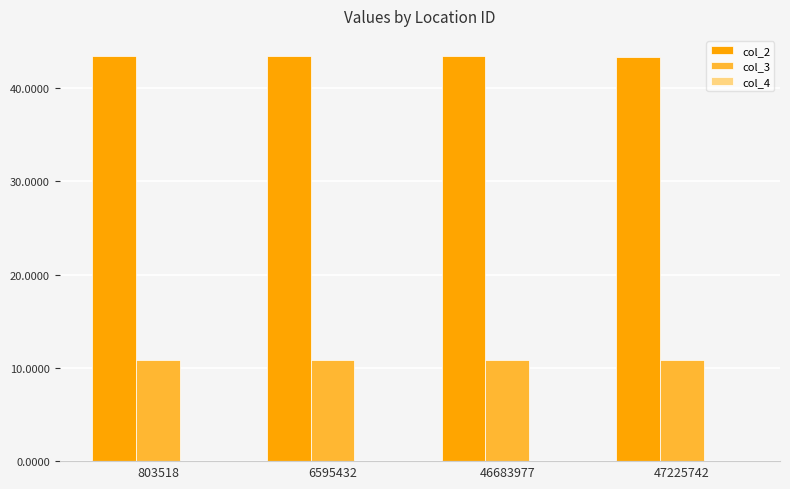

Is the value of col_3 at 47225742 greater than the value of col_2 at 47225742?

No